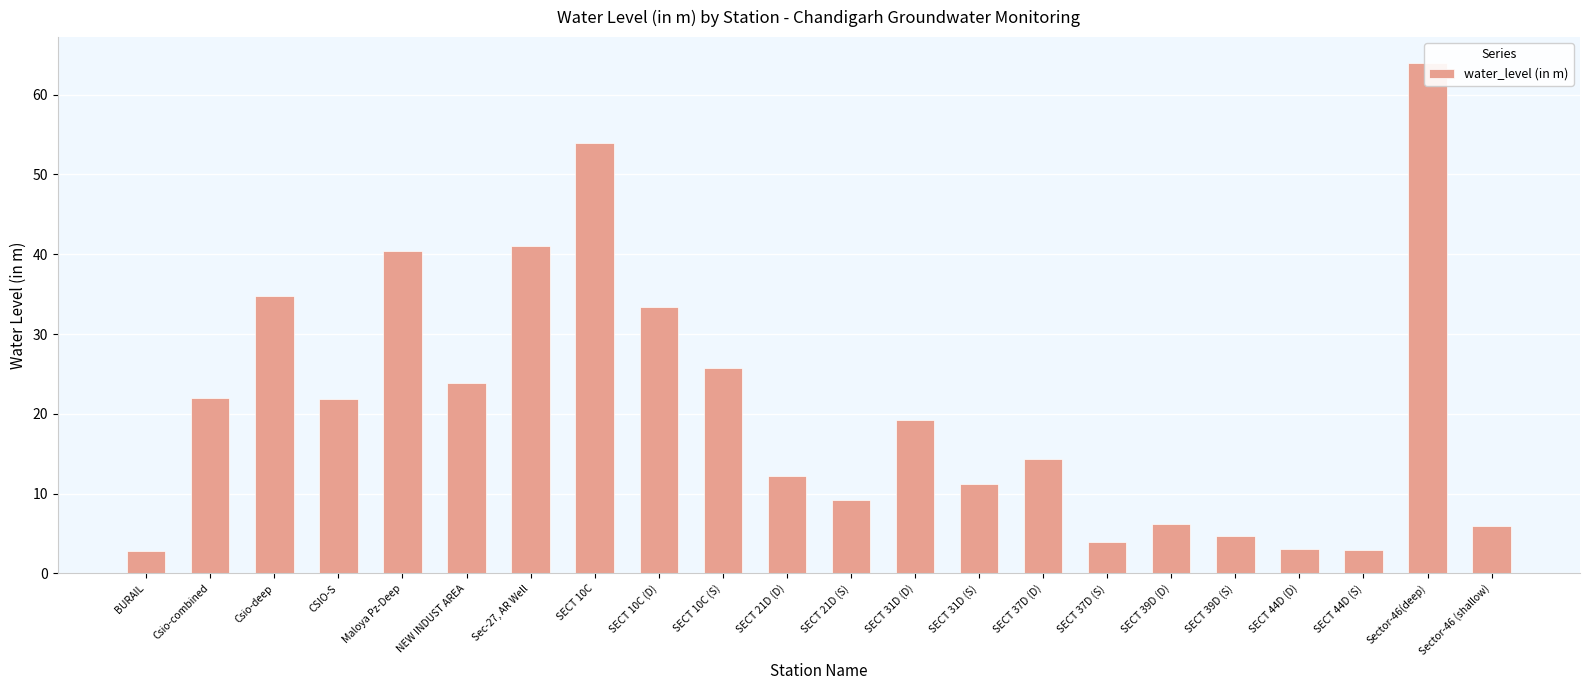

Where does the data first go above 19?

Csio-combined